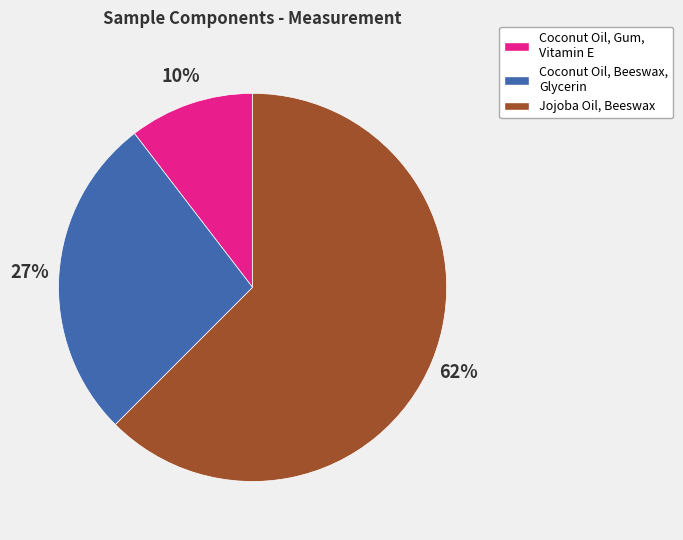

What is the majority slice?

Jojoba Oil, Beeswax